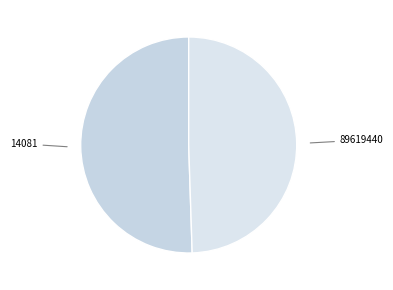

Which category has the biggest portion of the pie?

14081